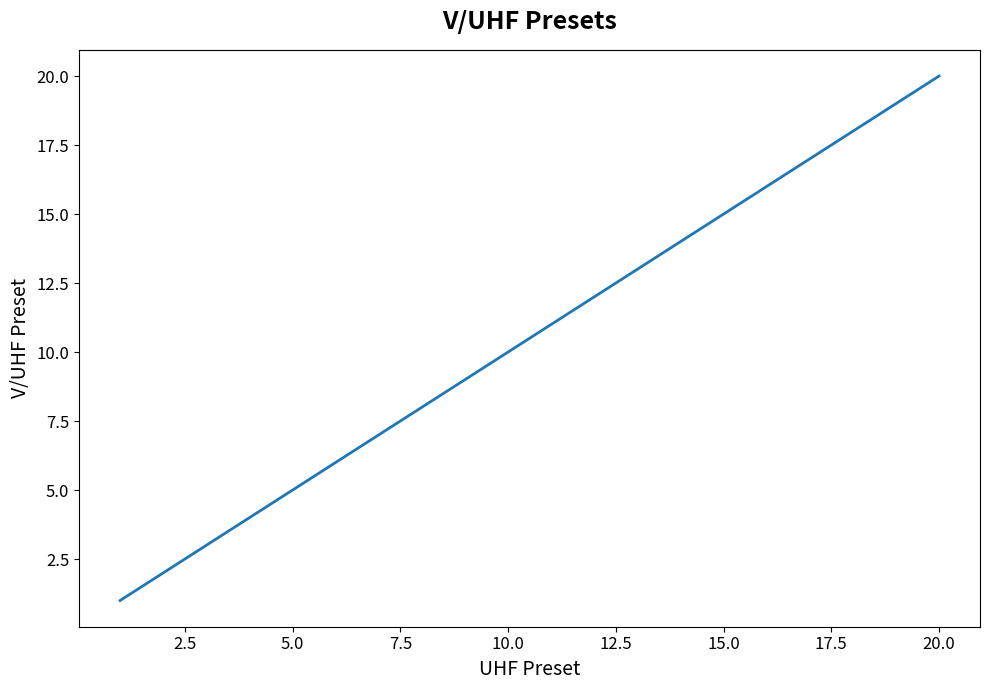

What is the greatest value displayed?

20